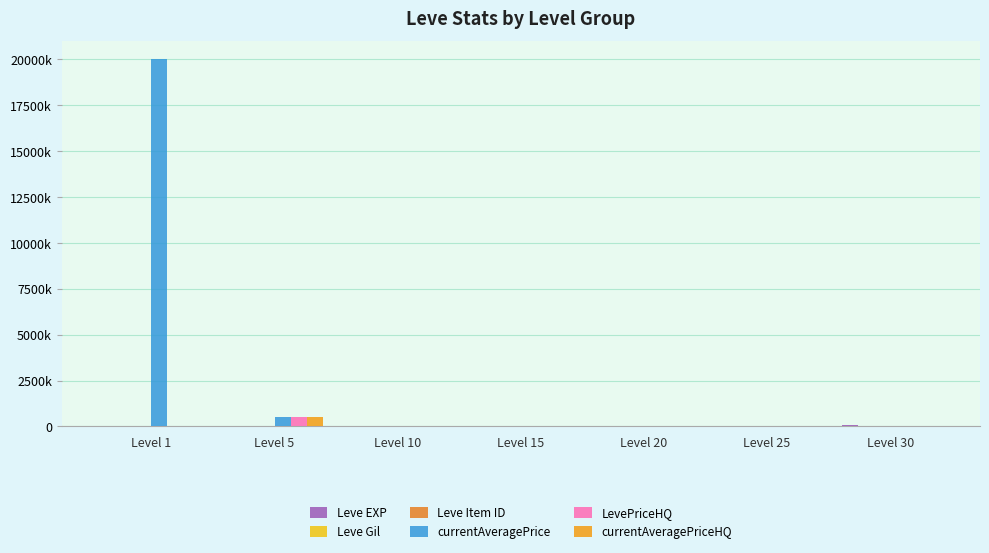

Are the bars grouped side by side (vs. stacked)?

Yes